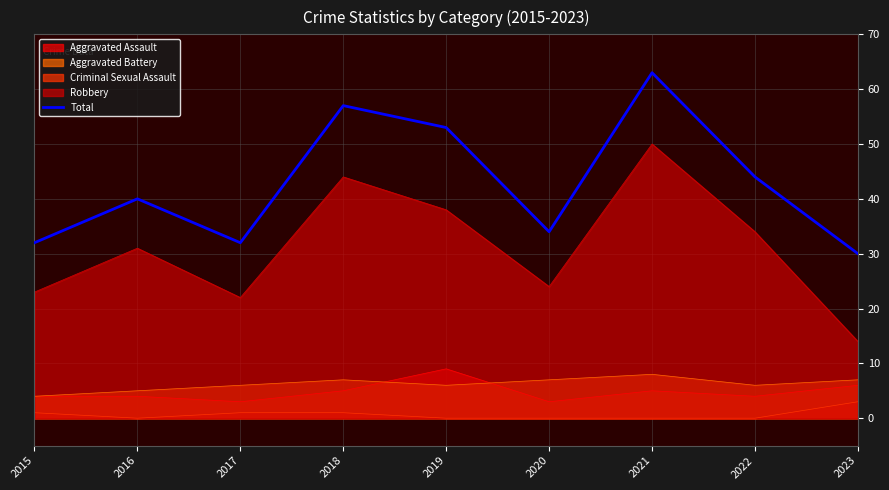

Count the number of categories in the chart.

9